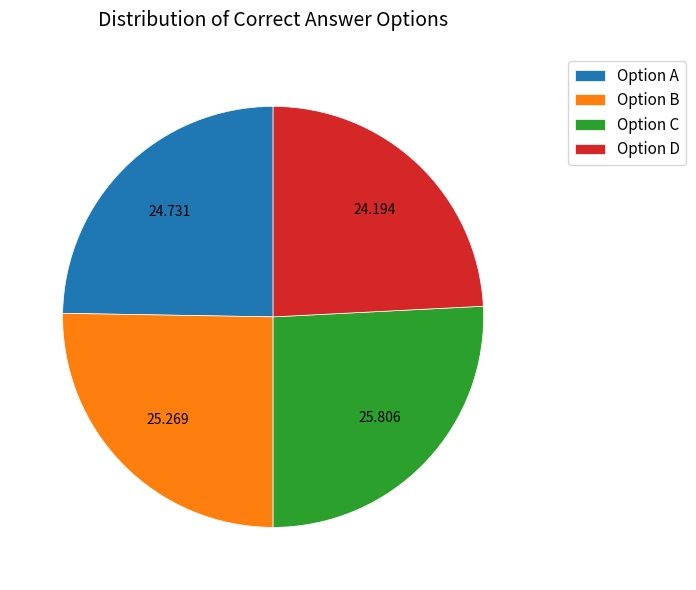

Is there any slice that represents more than half of the pie?

No